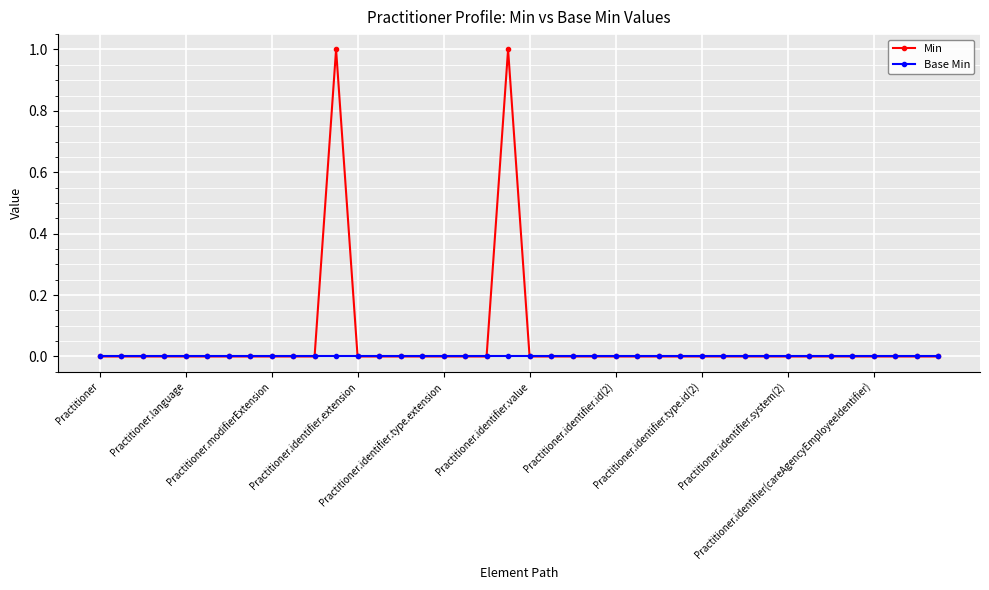

Which series has the largest total across all categories?

Min